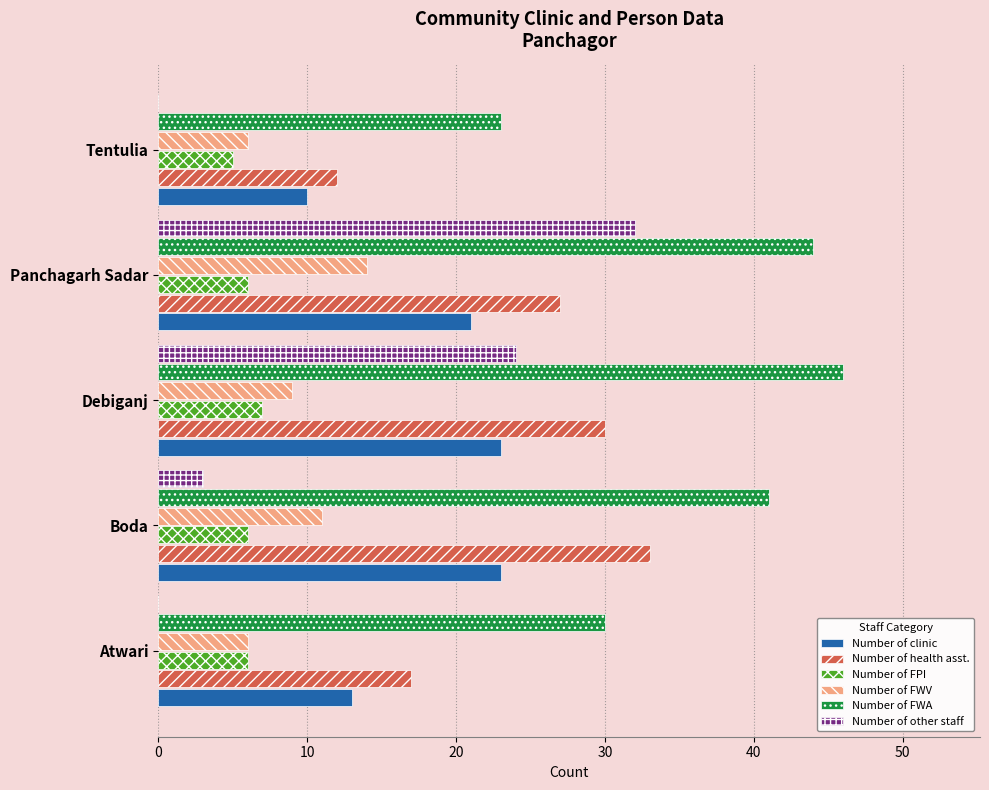

What is the sum of all Number of FWA values?

184